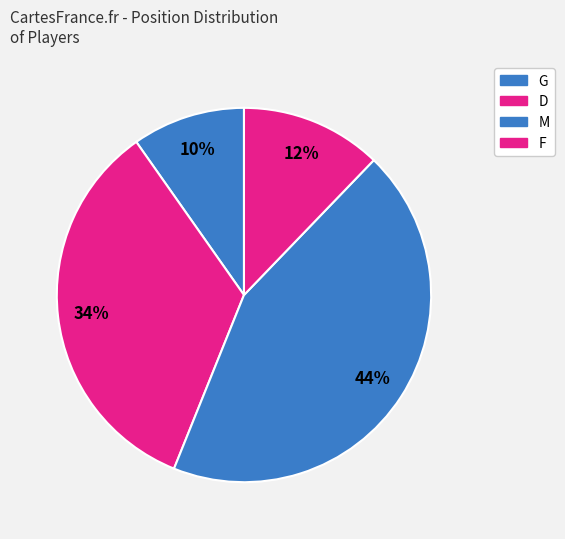

The M slice represents 44% of the pie. True or false?

True